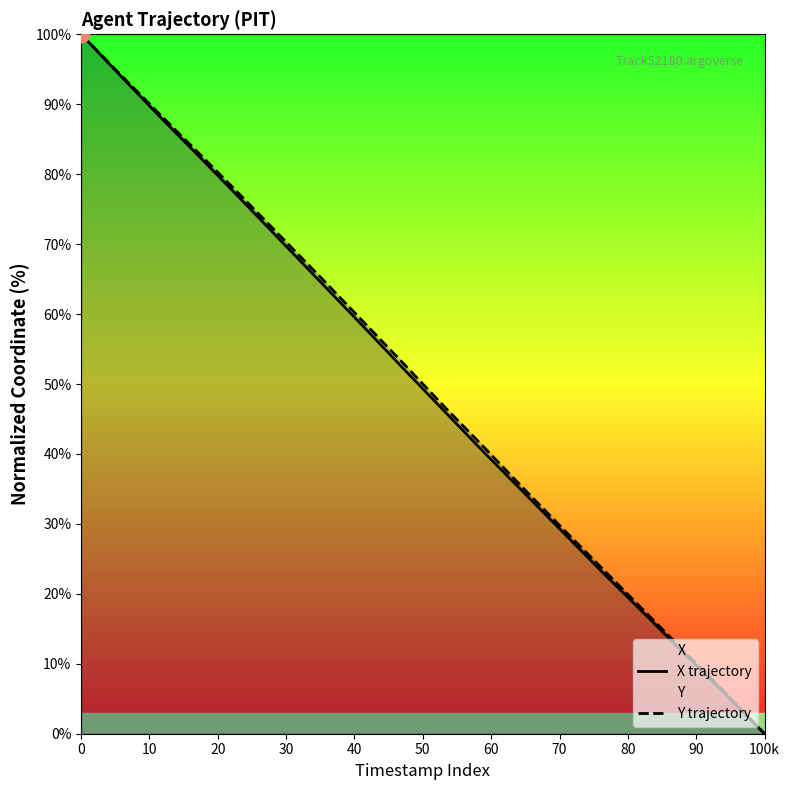

What is the sum of all X trajectory values?

893.0